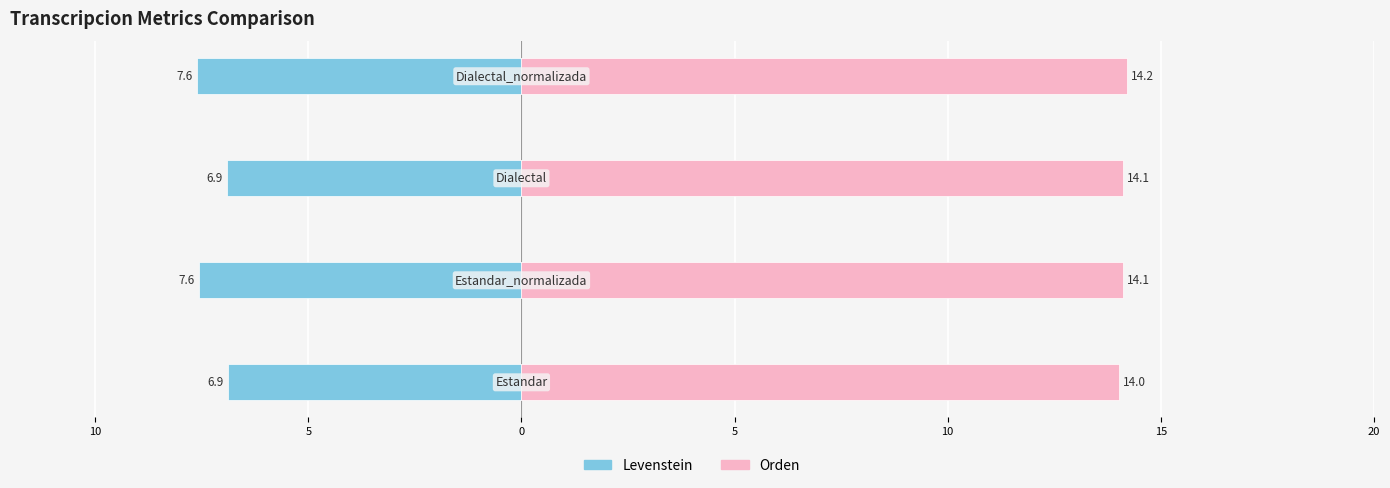

Which has a higher value, 10 or 5?

10